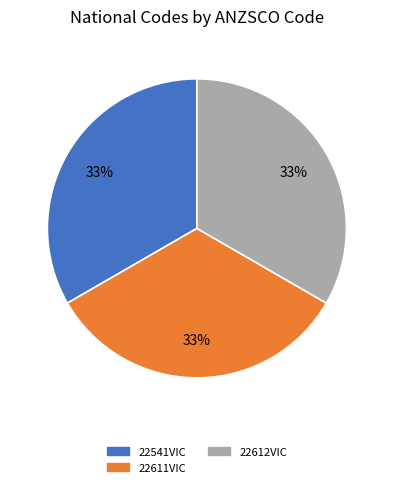

What percentage is the 22611VIC slice, to the nearest percent?

33%